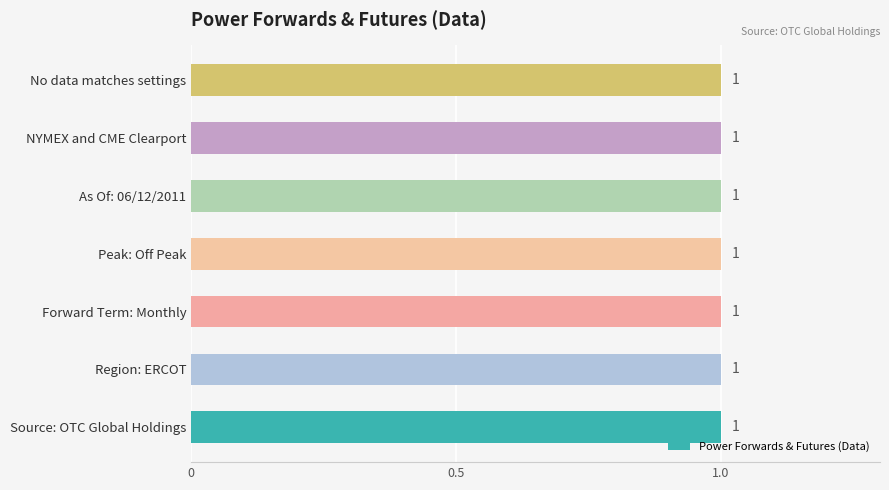

How many bars are there in total?

7